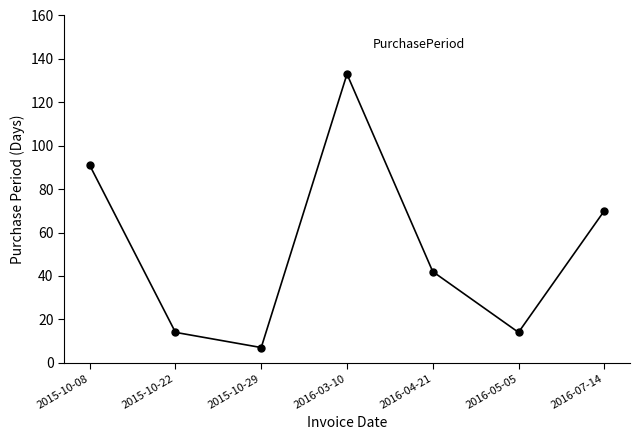

What is the label of the 3rd point from the left?

2015-10-29